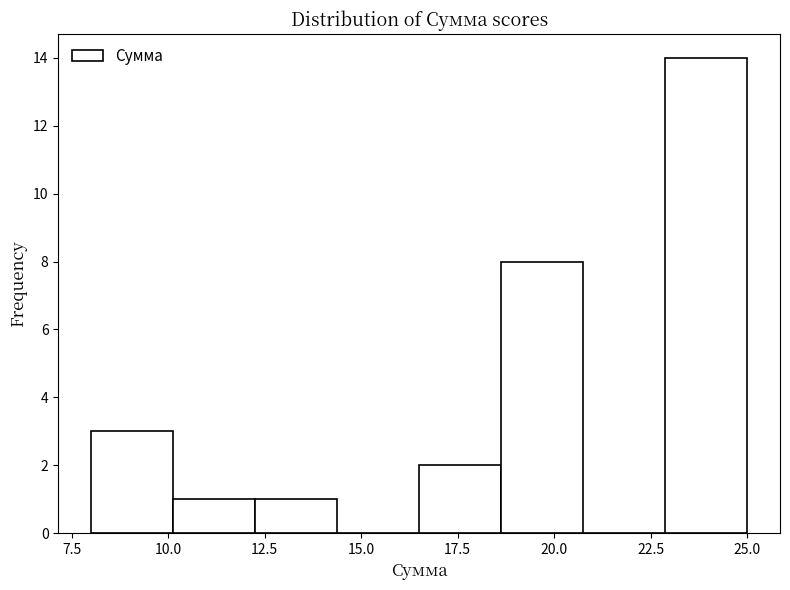

Over which range of the x-axis is the bar tallest?

23.0 to 25.0